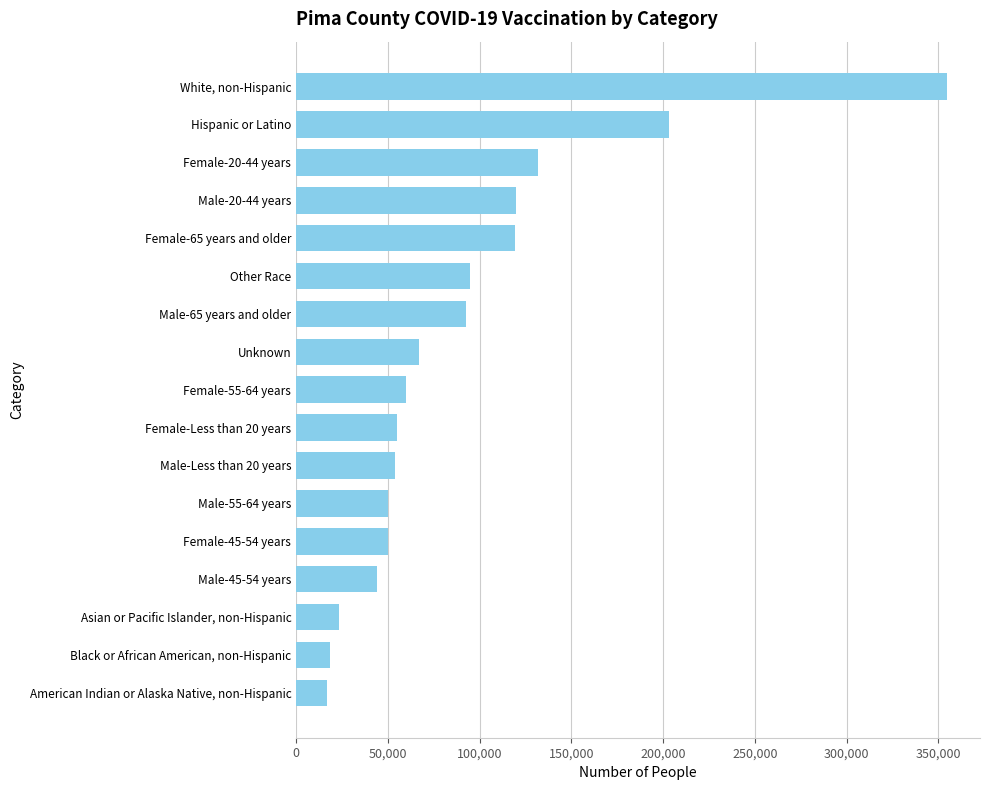

What is the change in value from Female-45-54 years to Hispanic or Latino?

+153312